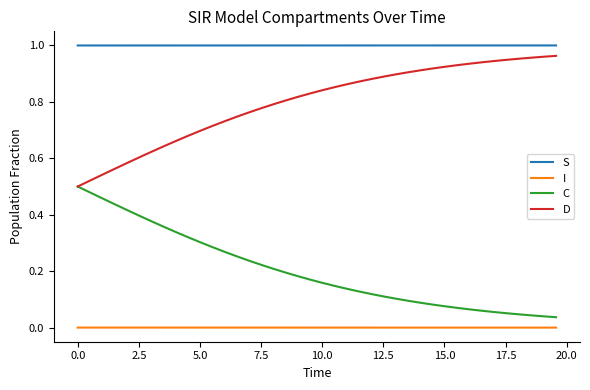

True or false: S and C intersect in this chart.

False